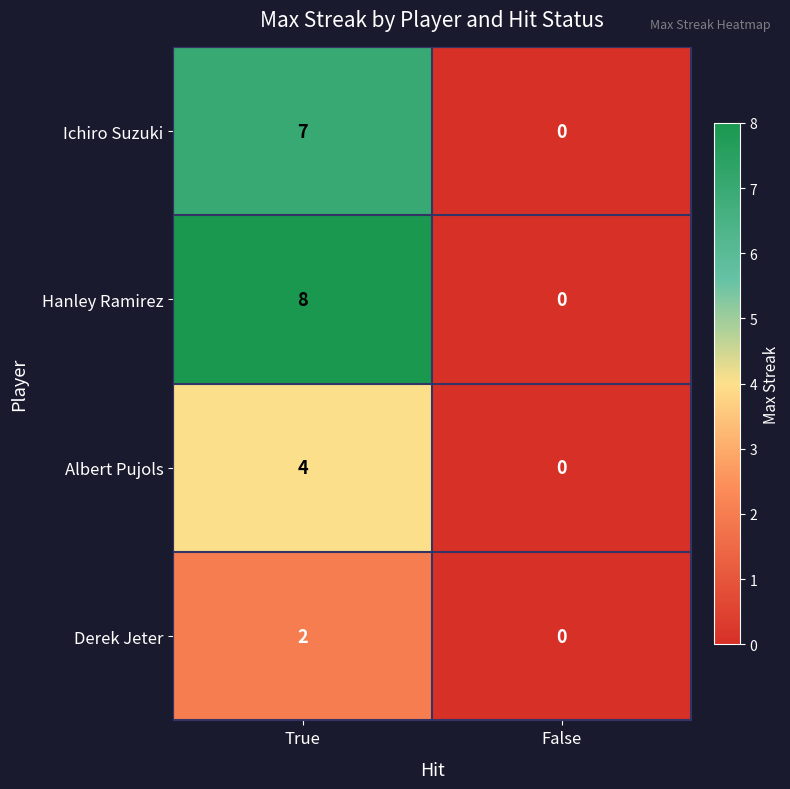

Reading left to right, what are all the values shown in this chart?

Ichiro Suzuki: True=7	False=0
Hanley Ramirez: True=8	False=0
Albert Pujols: True=4	False=0
Derek Jeter: True=2	False=0